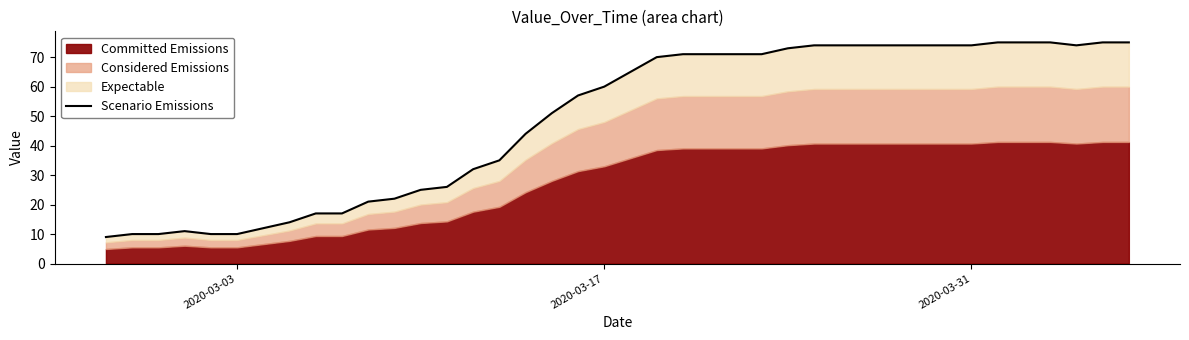

What is the smallest value displayed?

9